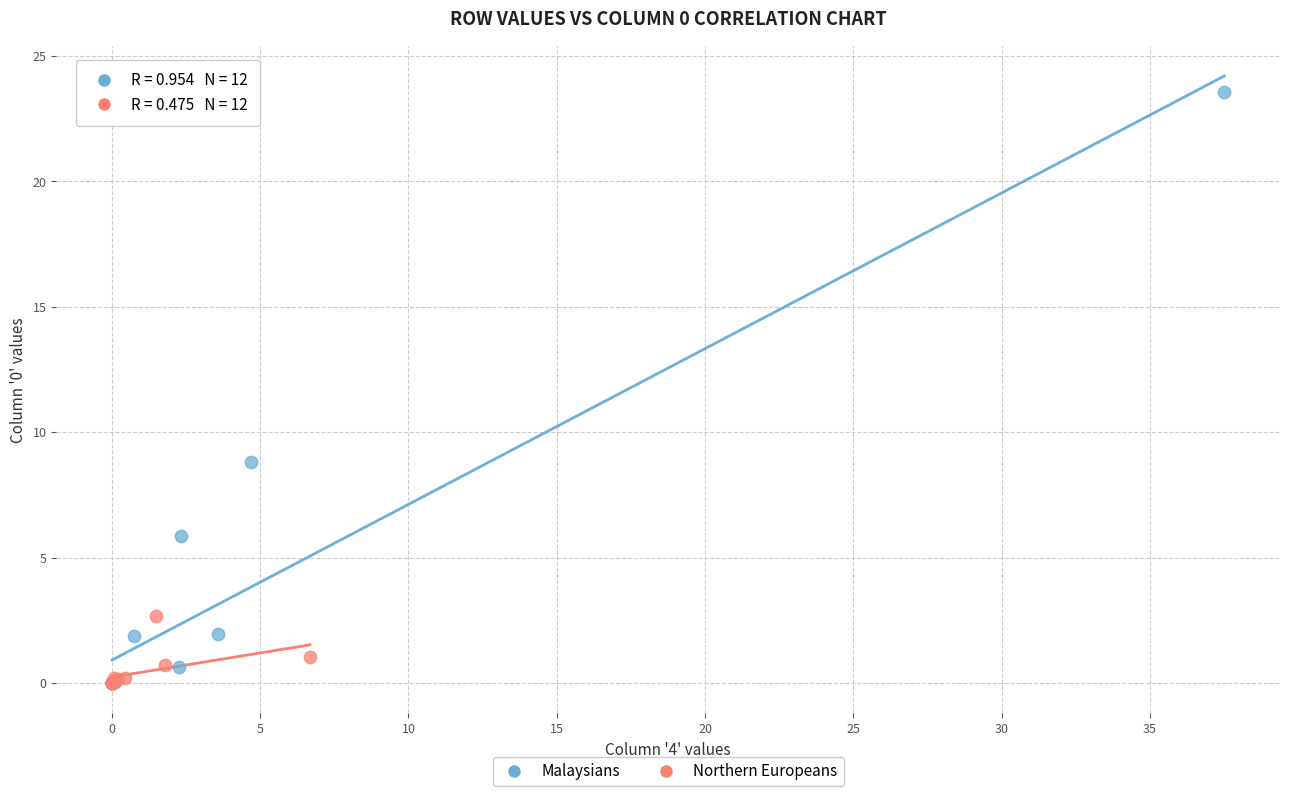

Which series reaches the maximum Y coordinate?

Malaysians